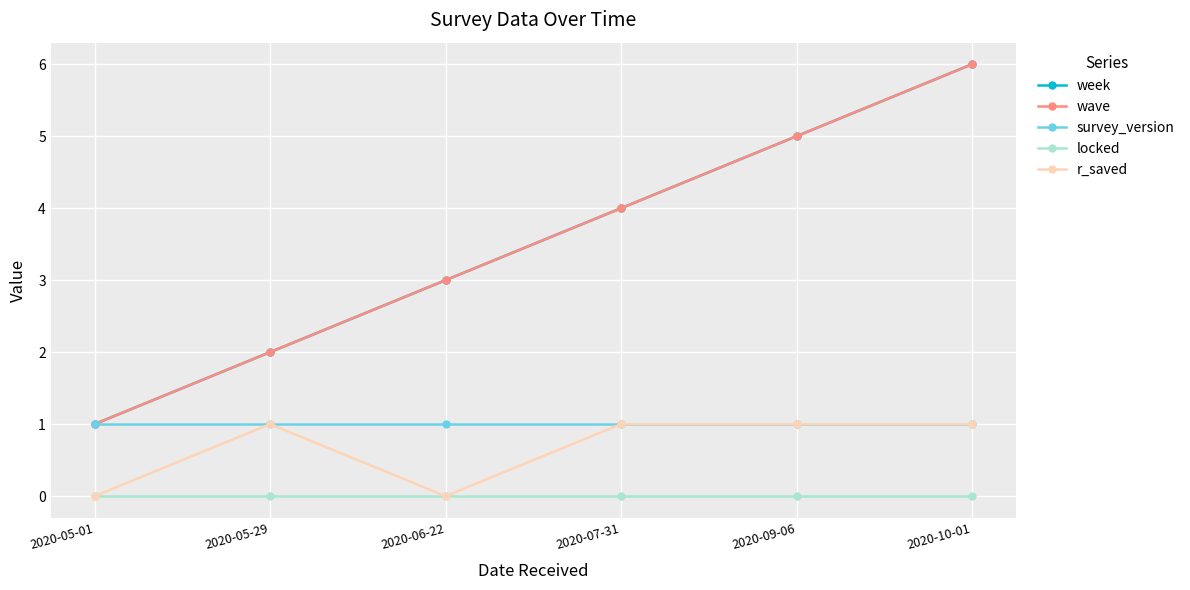

Is this an area chart (filled region under the line)?

No